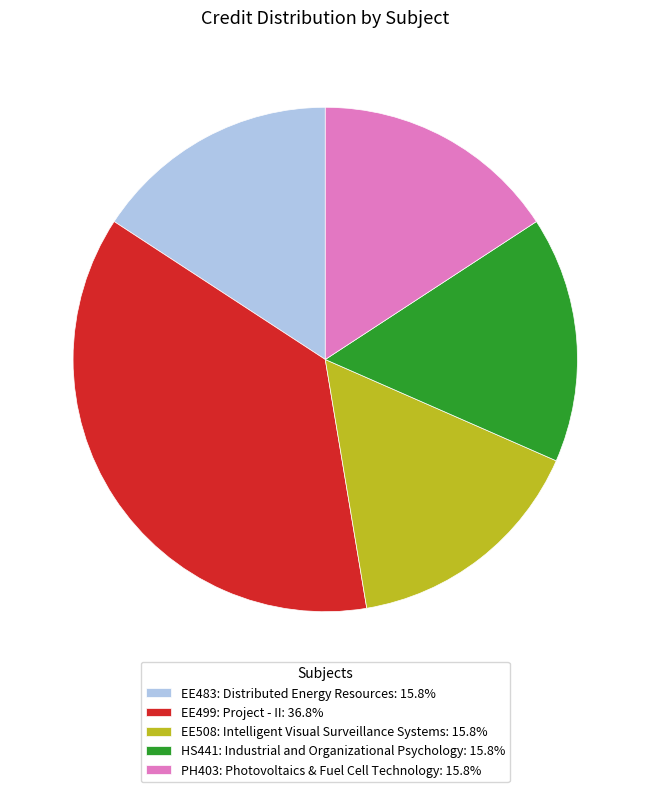

Is there any slice that represents more than half of the pie?

No